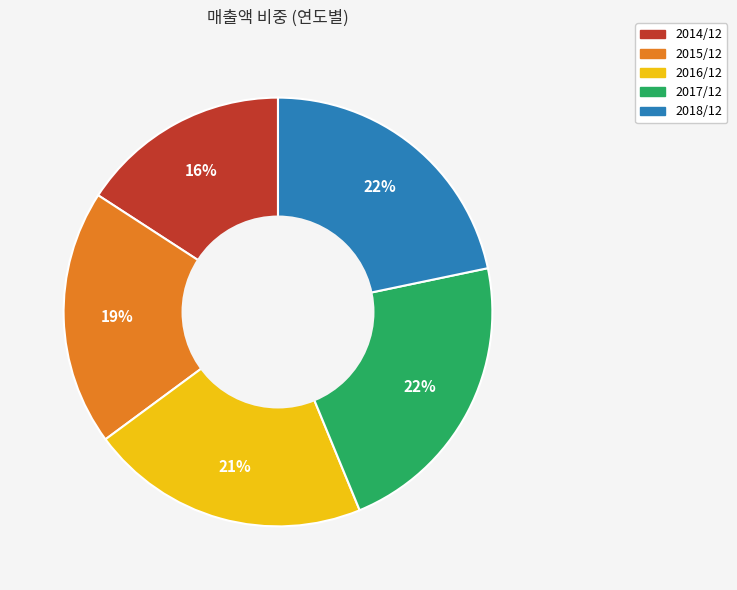

To the nearest percent, what portion does 2016/12 represent?

21%